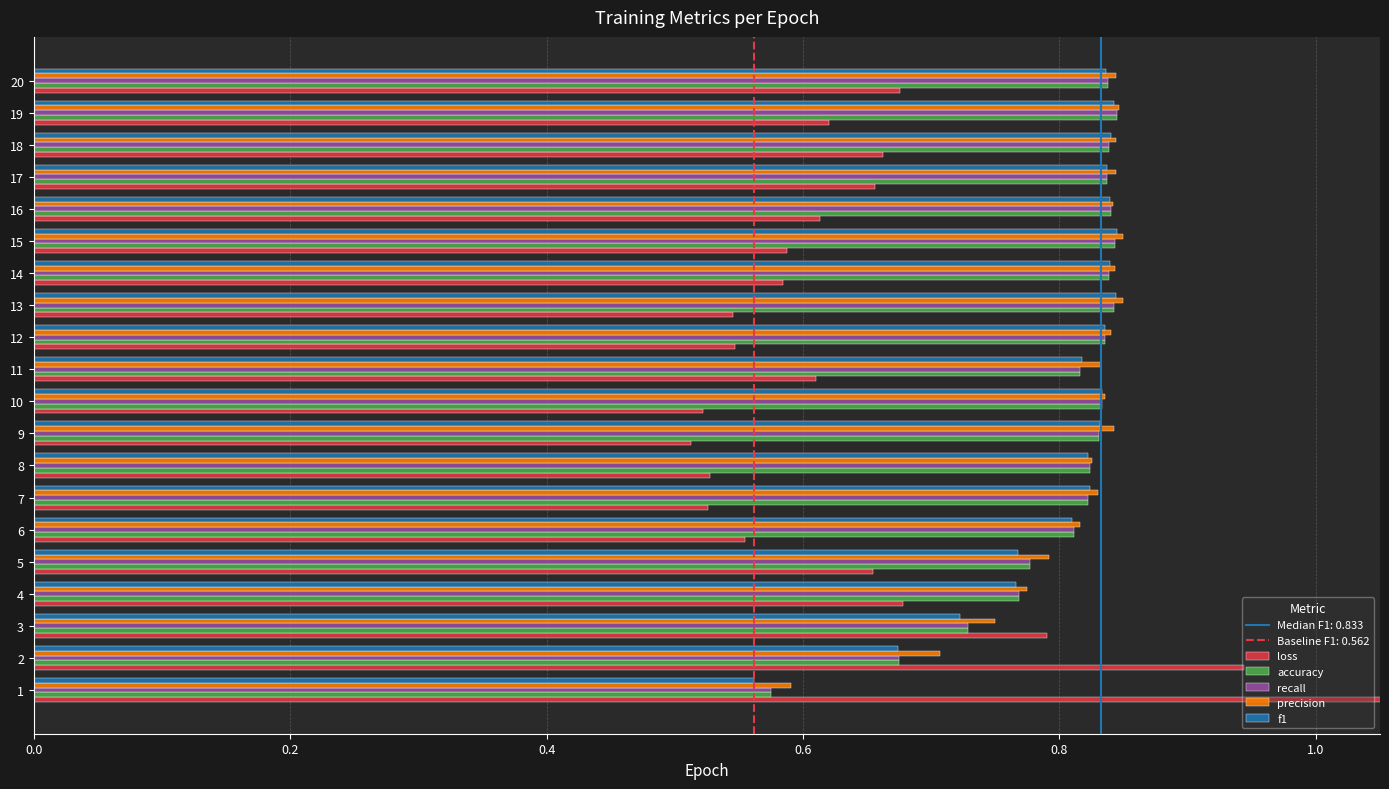

What is the lowest value of the precision series?

0.6